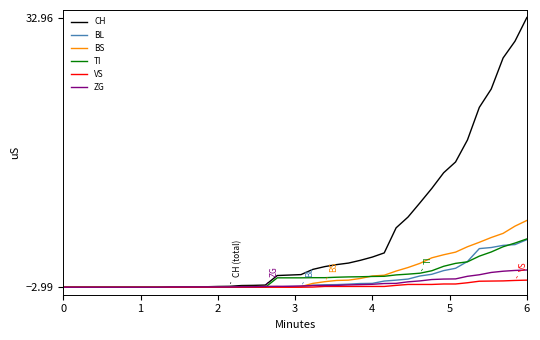

Which series has the largest total across all categories?

CH